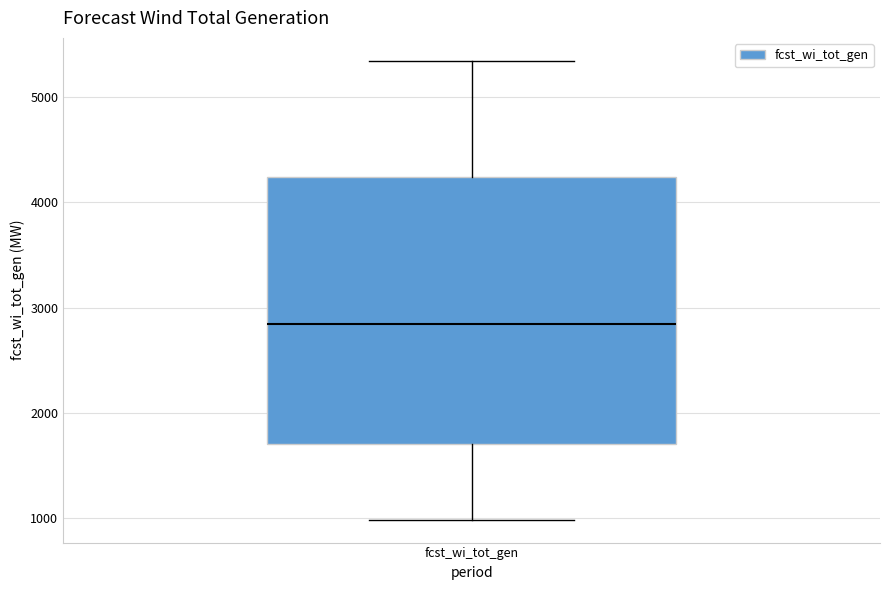

Where does the upper whisker of the box for fcst_wi_tot_gen end on the y-axis? The values are not printed on the chart, so give them approximately, as read against the axis.

5300